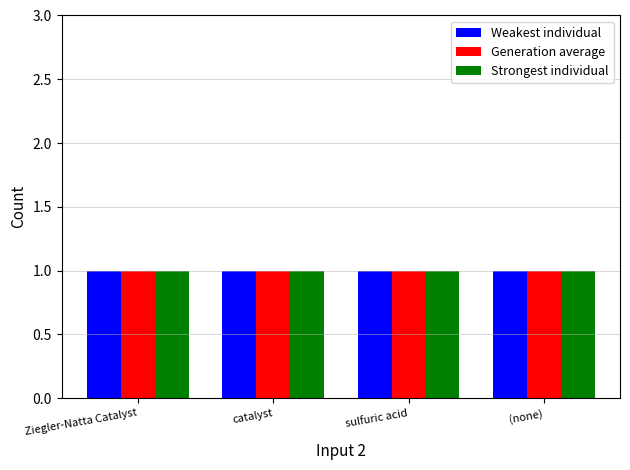

The value of Strongest individual at Ziegler-Natta Catalyst is 1. True or false?

True